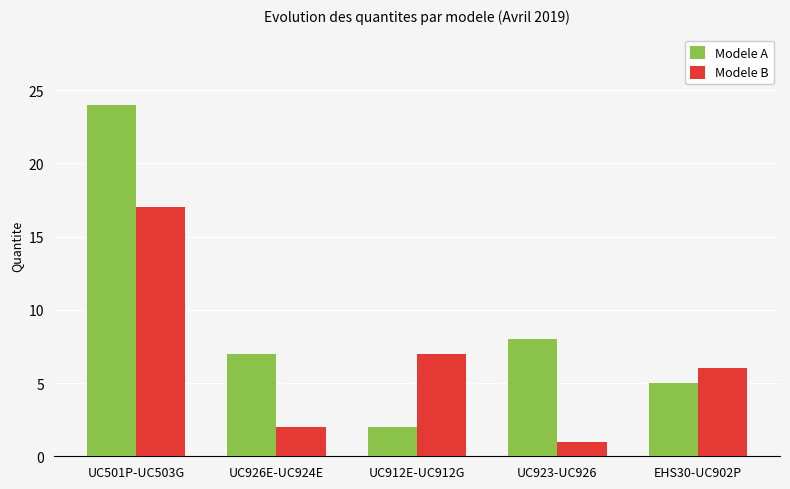

Are the bars horizontal?

No